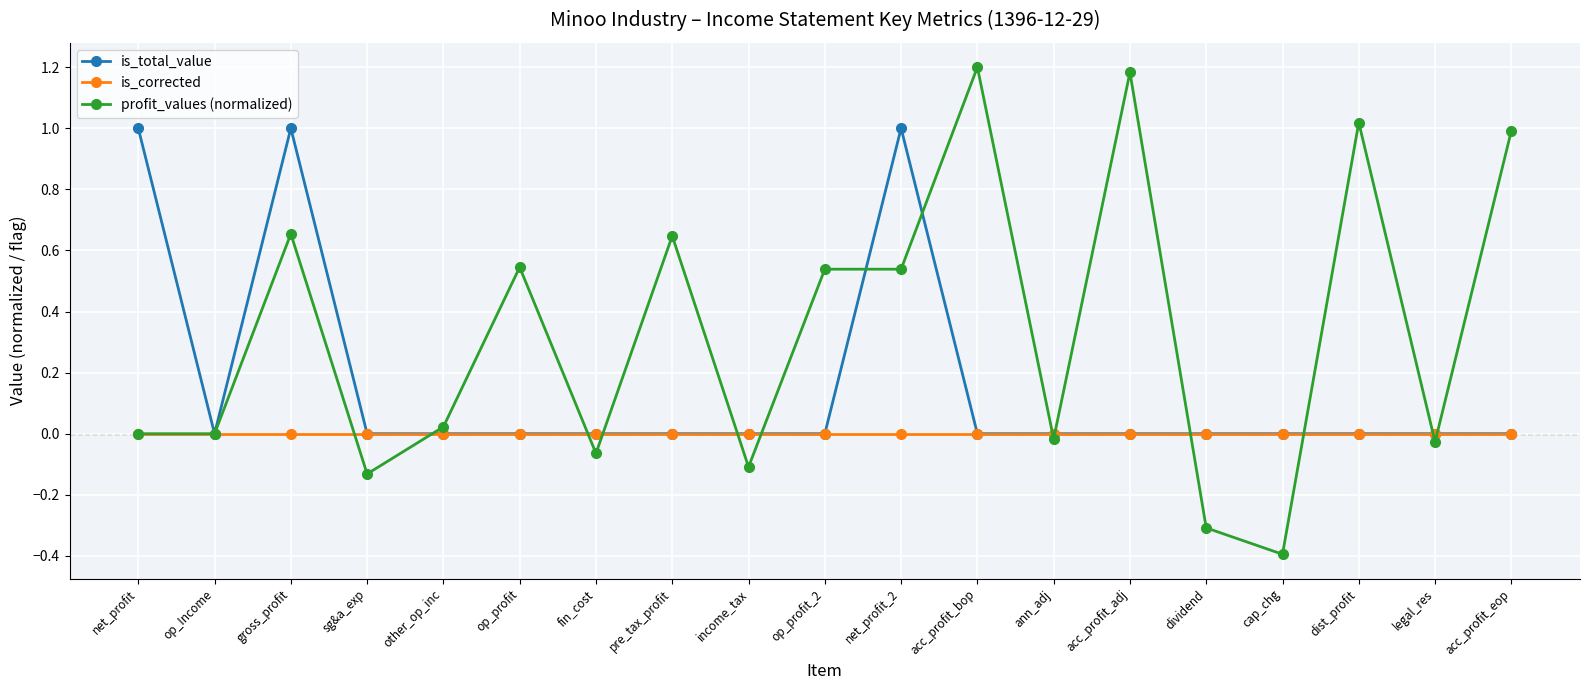

What position from the left is gross_profit?

3